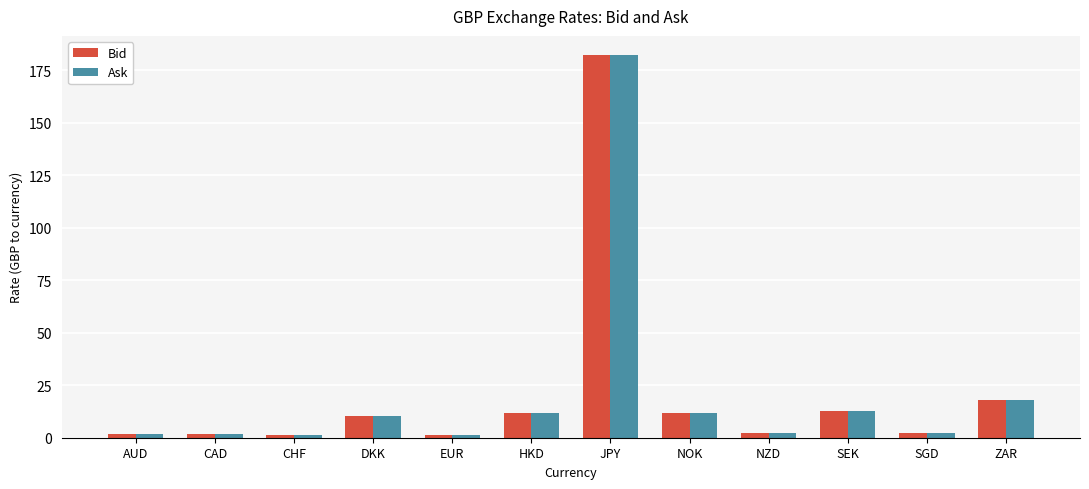

Which series has the widest spread of values?

Ask